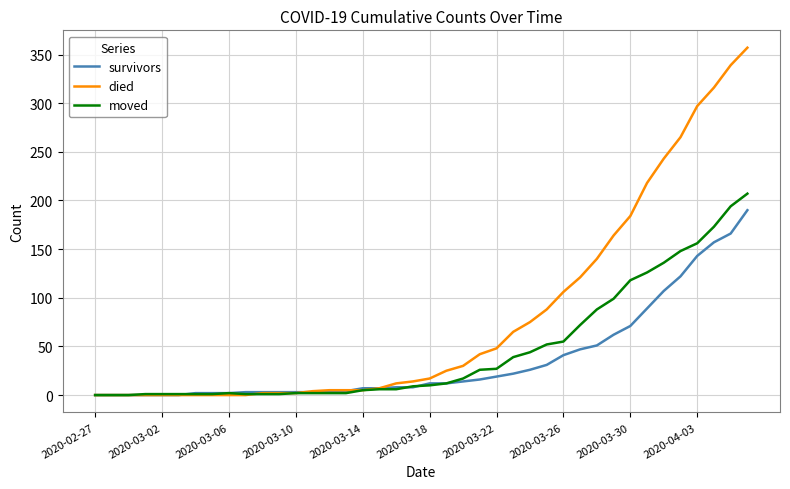

Which series has the largest range (max minus min)?

died